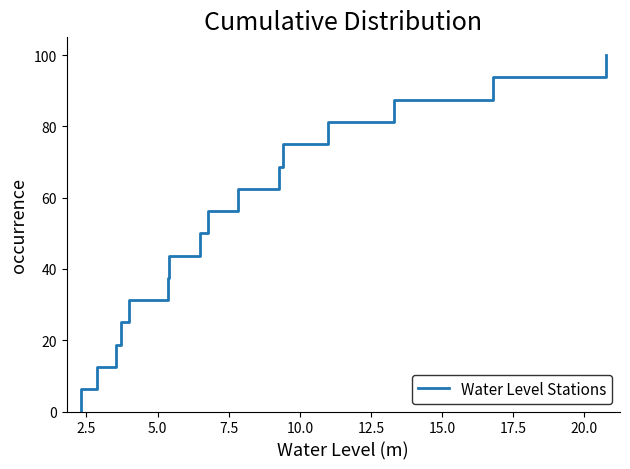

What is the difference between the second highest and second lowest values?

87.5